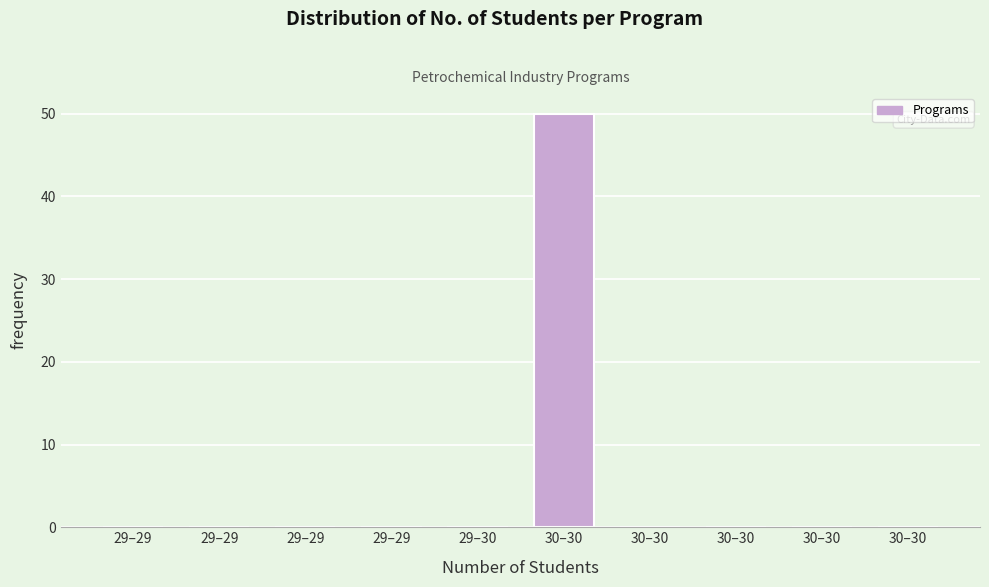

How many series are shown in this chart?

1